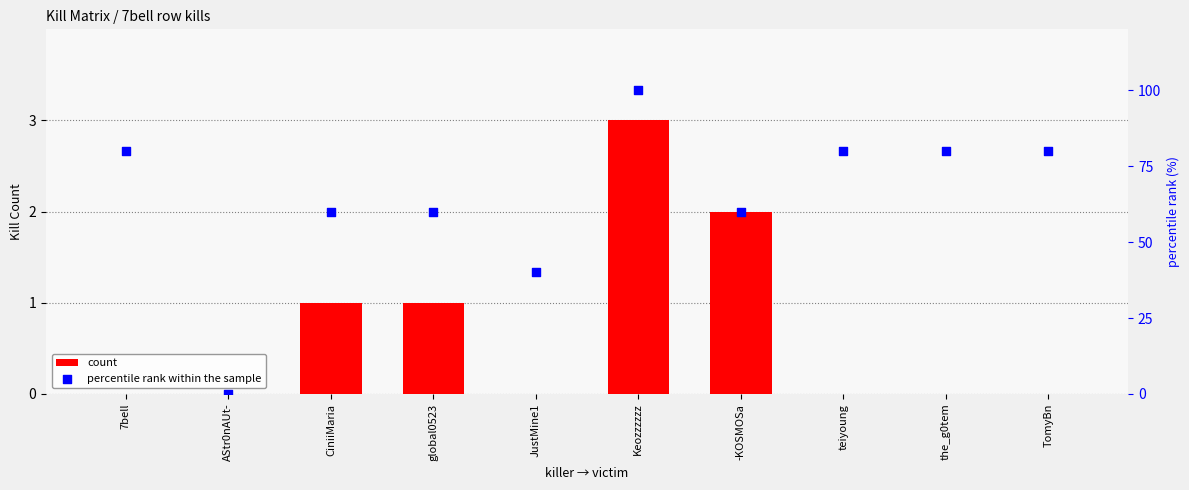

At which category is the sum across all series the highest?

Keozzzzzz